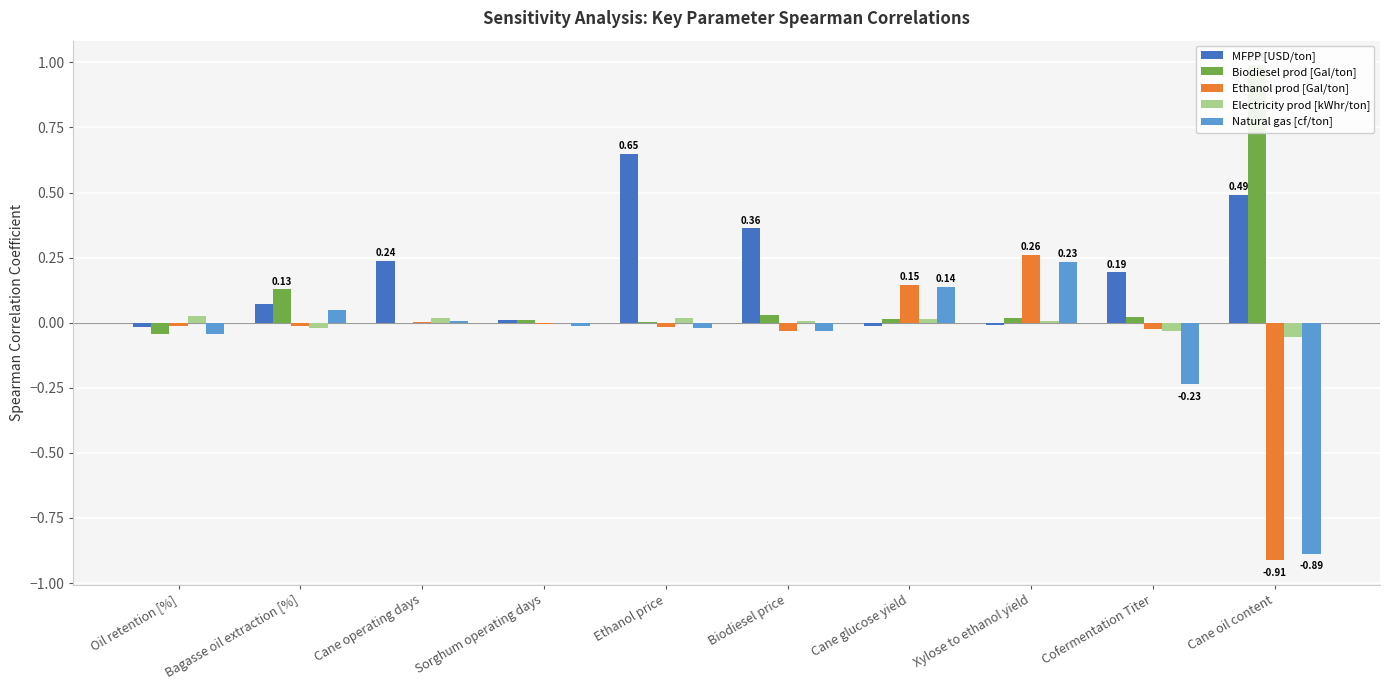

What is the minimum value shown in the chart?

-0.9